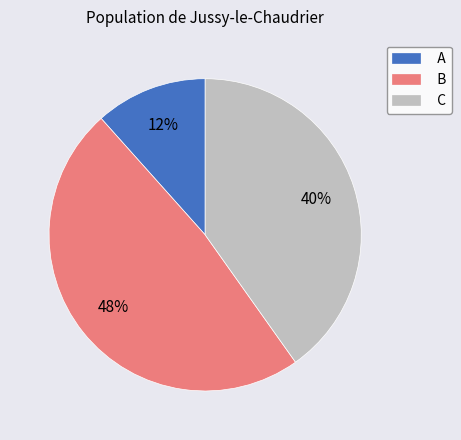

Between C and A, which is larger?

C